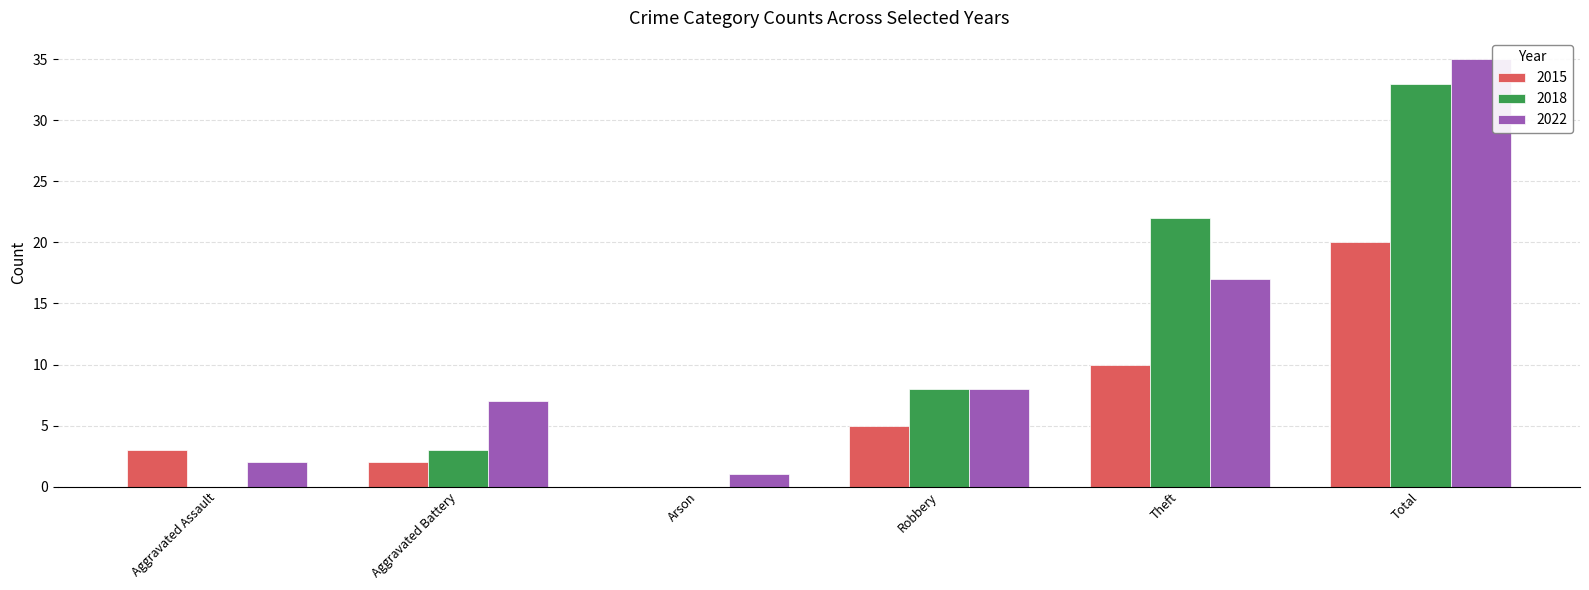

Which series has the widest spread of values?

2022